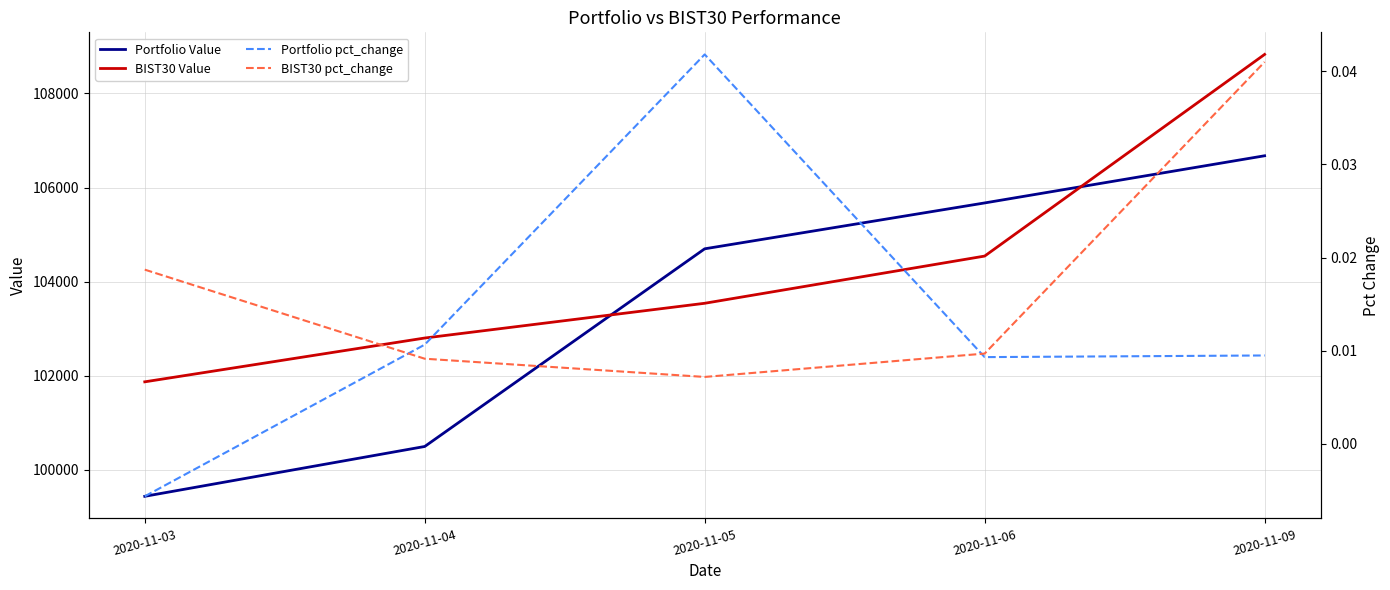

At which label does Portfolio pct_change reach its minimum?

2020-11-03